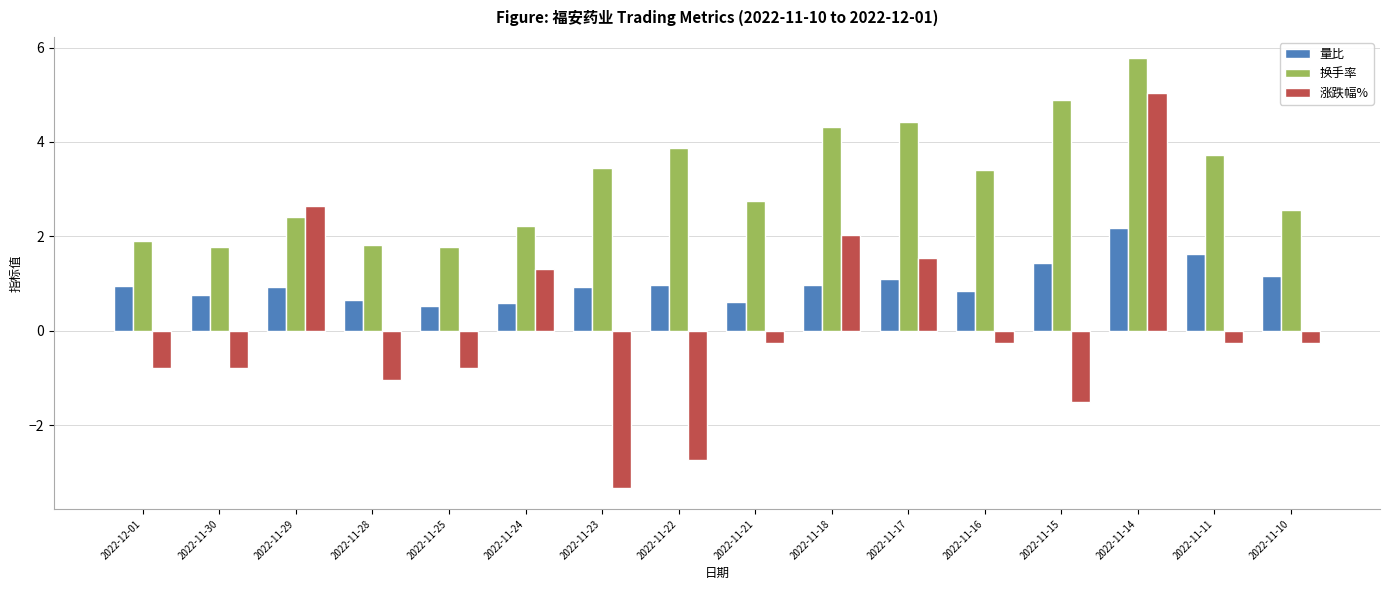

Does the chart contain stacked bars?

No